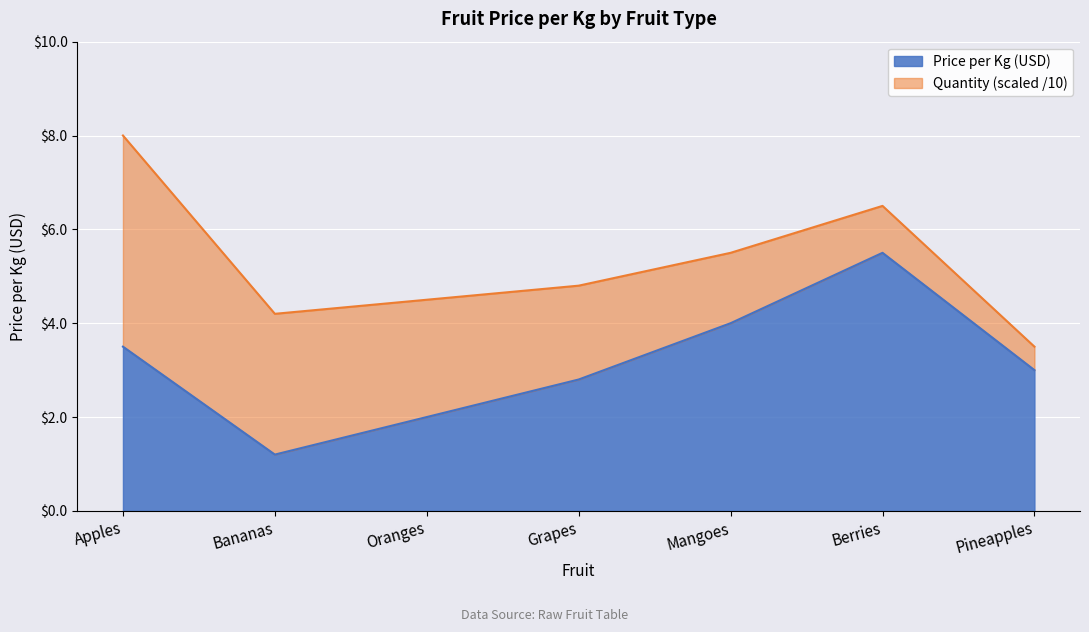

Where is the first local maximum?

Berries